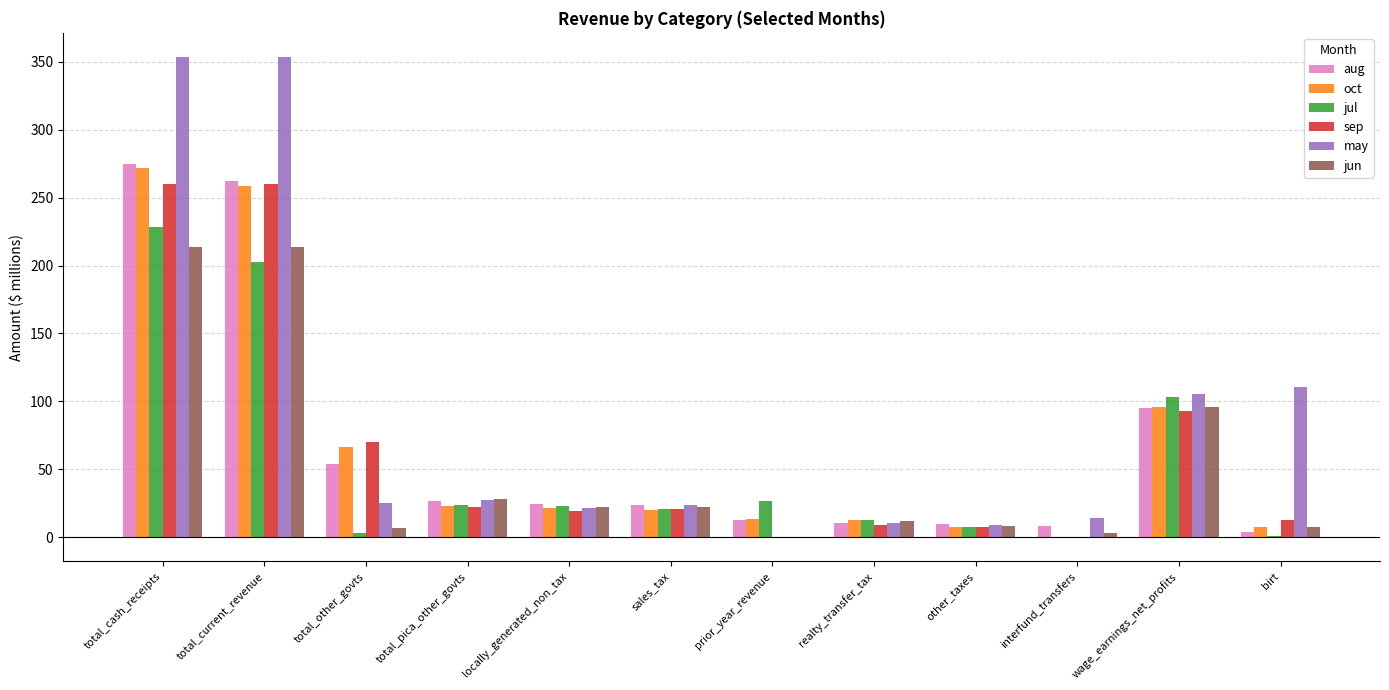

What is the sum of all may values?

1053.1